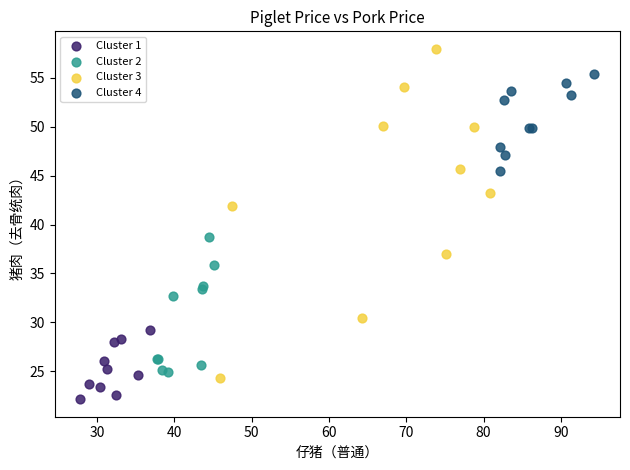

What are all the series names shown in the legend?

Cluster 1, Cluster 2, Cluster 3, Cluster 4